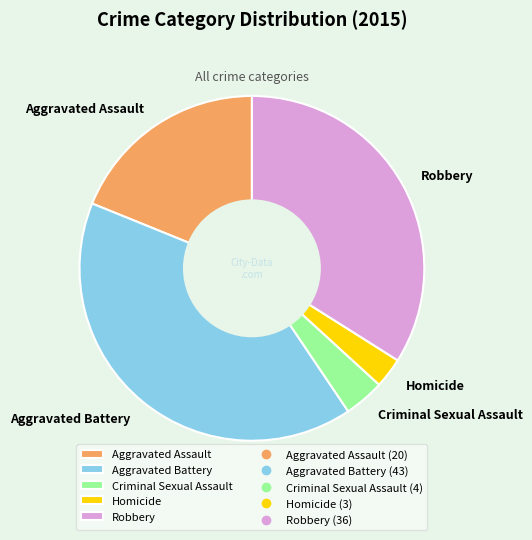

The Robbery slice represents 26% of the pie. True or false?

False